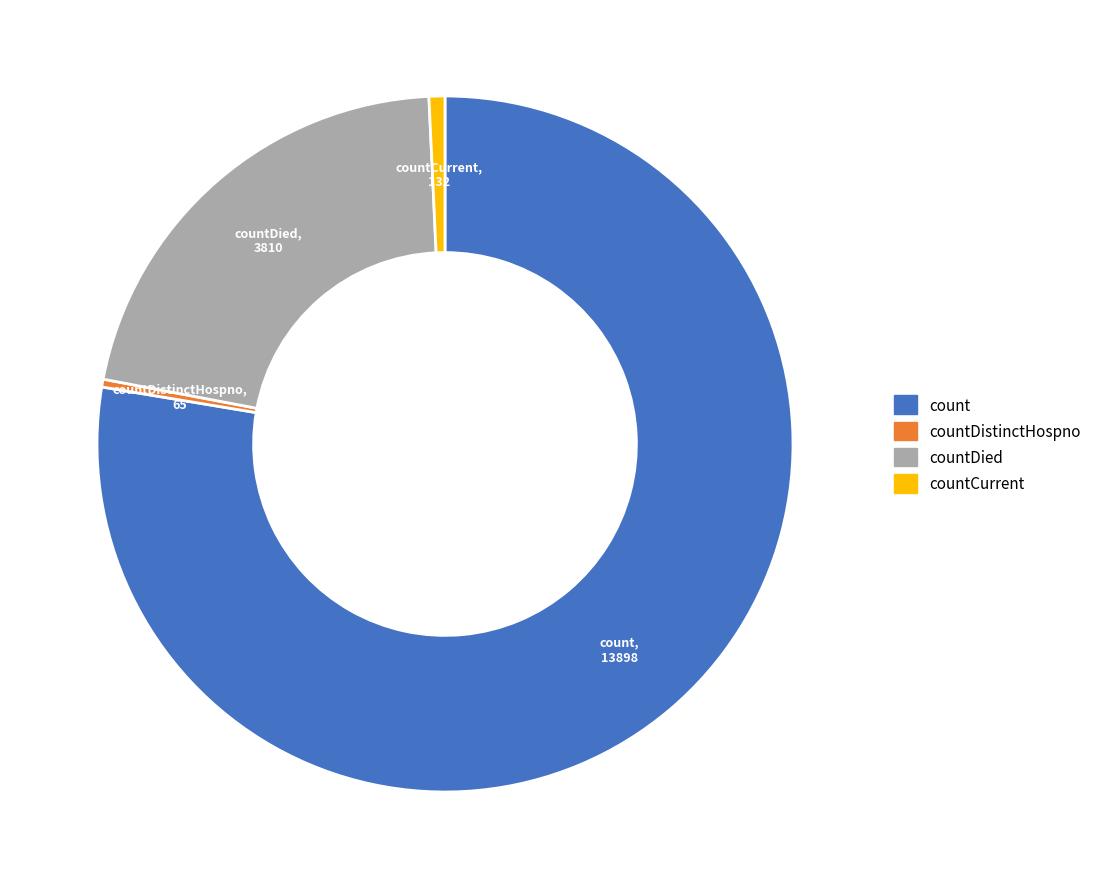

Does any single category account for the majority?

Yes